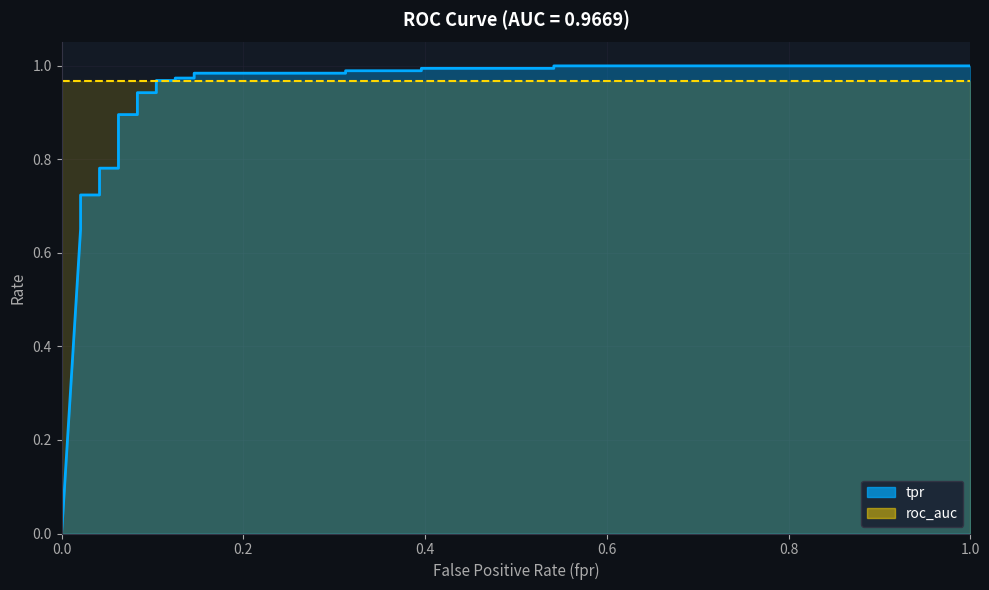

What is the difference between the values at 0.1041666666666667 and 0.02083333333333333?

0.2